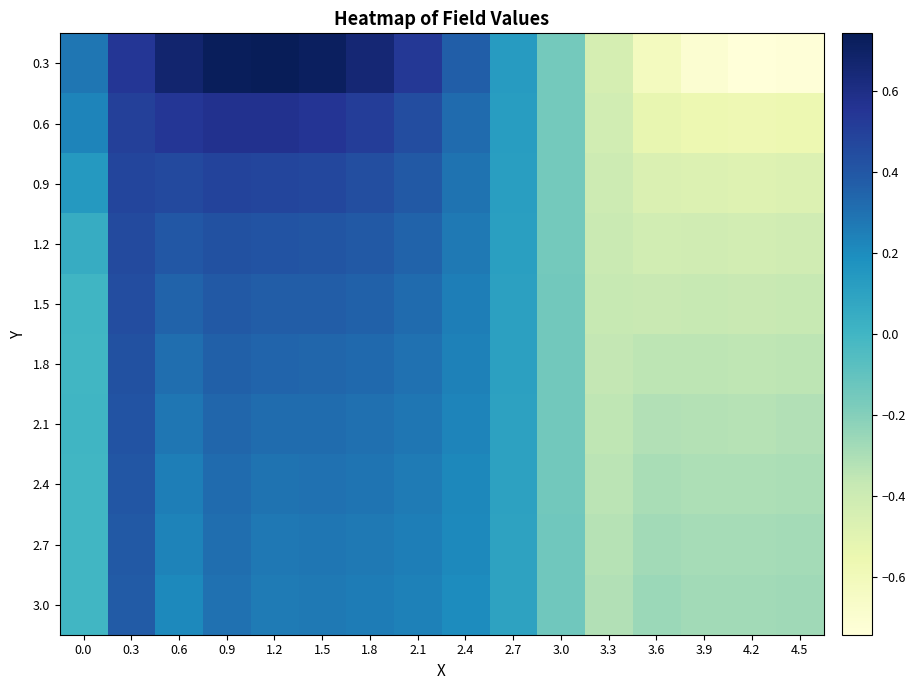

At which category is the sum across all series the highest?

0.3